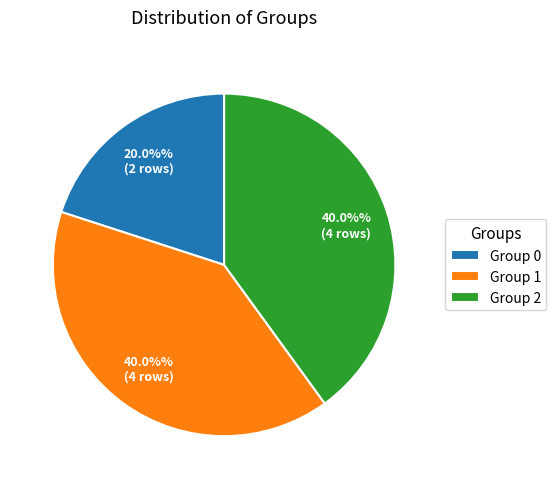

What is the smallest slice in the pie chart?

Group 0